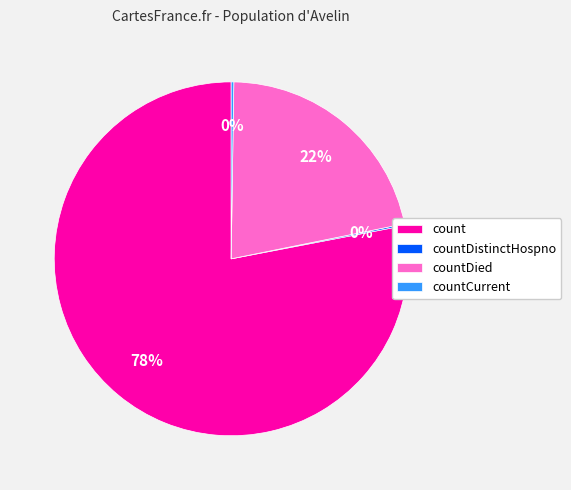

Is the sum of countDied and count greater than half?

Yes